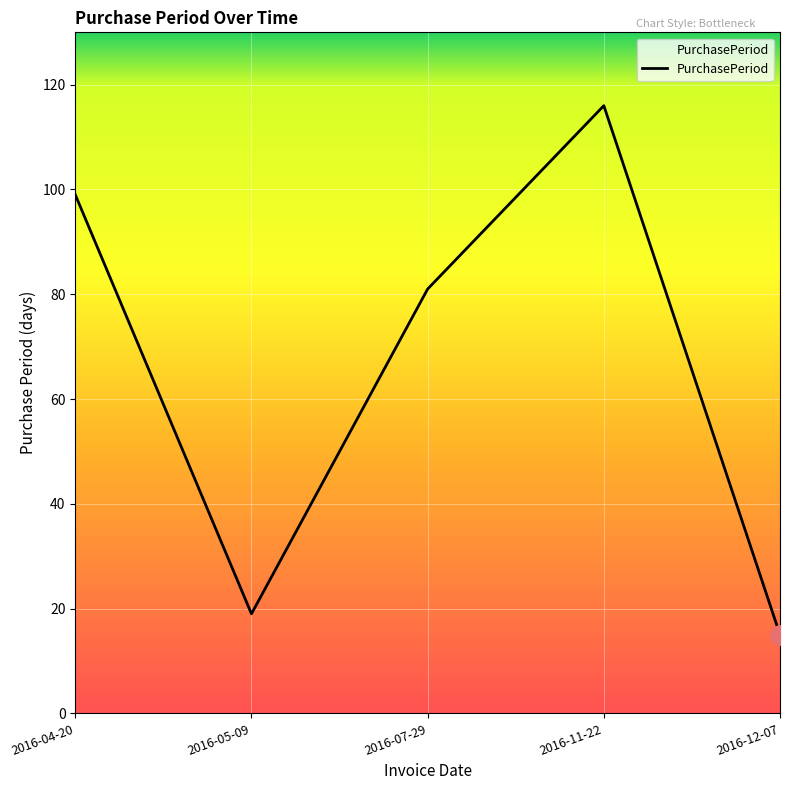

How many interior local peaks (higher than both neighbors) does the data have?

1